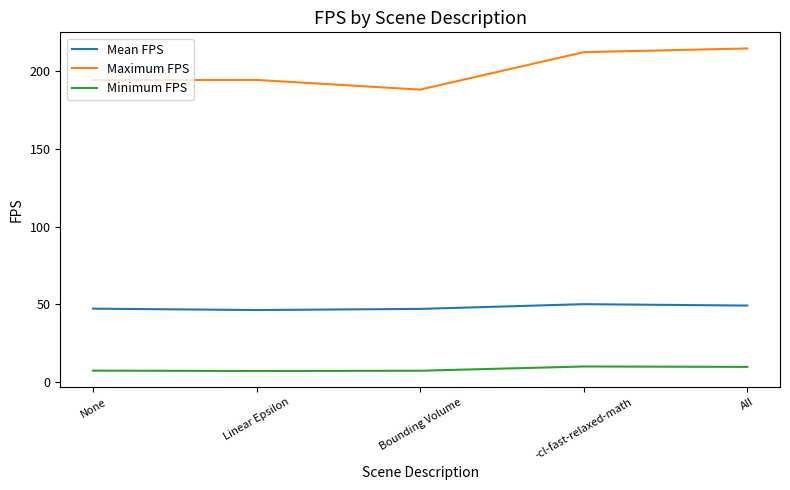

List the series in order of their peak value, lowest first.

Minimum FPS, Mean FPS, Maximum FPS